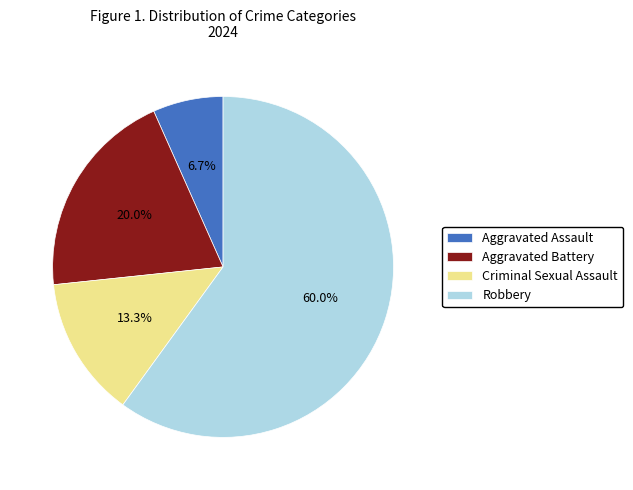

Which has a higher value, Aggravated Battery or Aggravated Assault?

Aggravated Battery